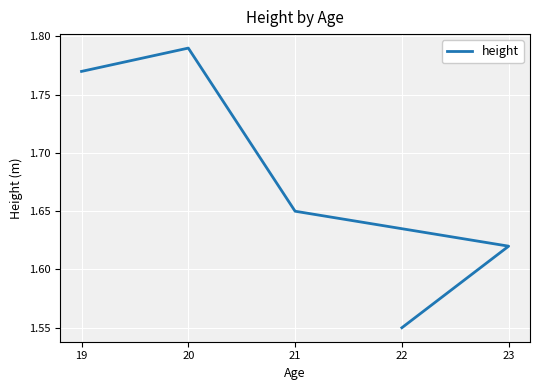

What value does the data have at 20?

1.8